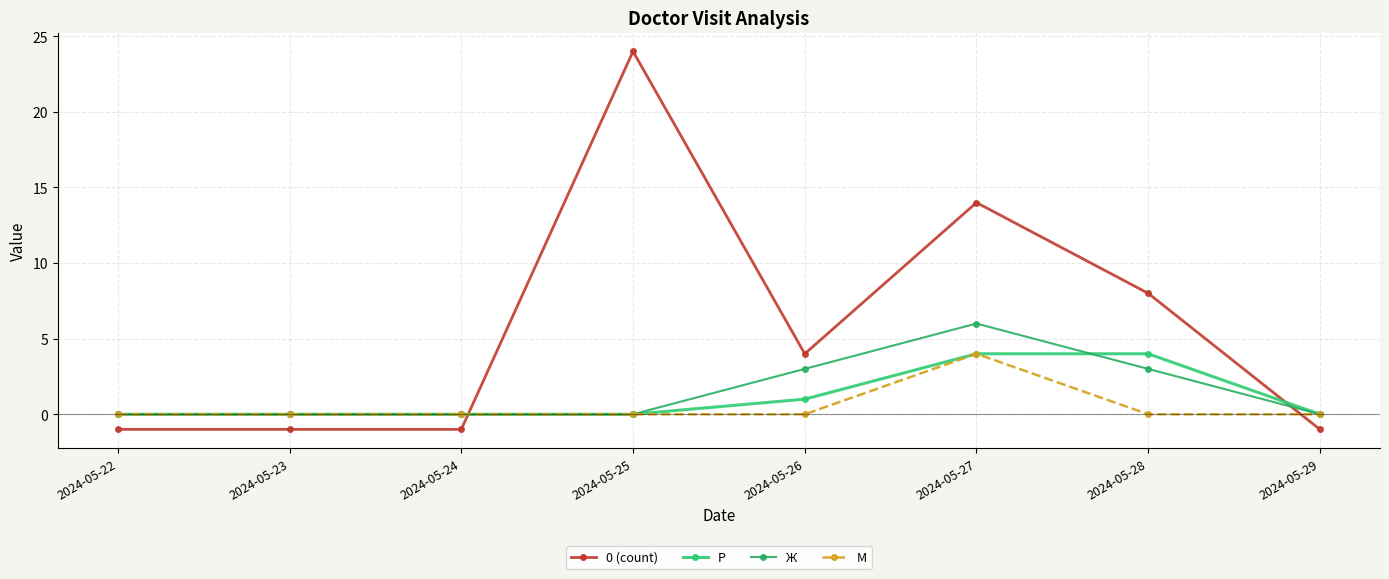

Between 2024-05-25 and 2024-05-23, which is larger?

2024-05-25